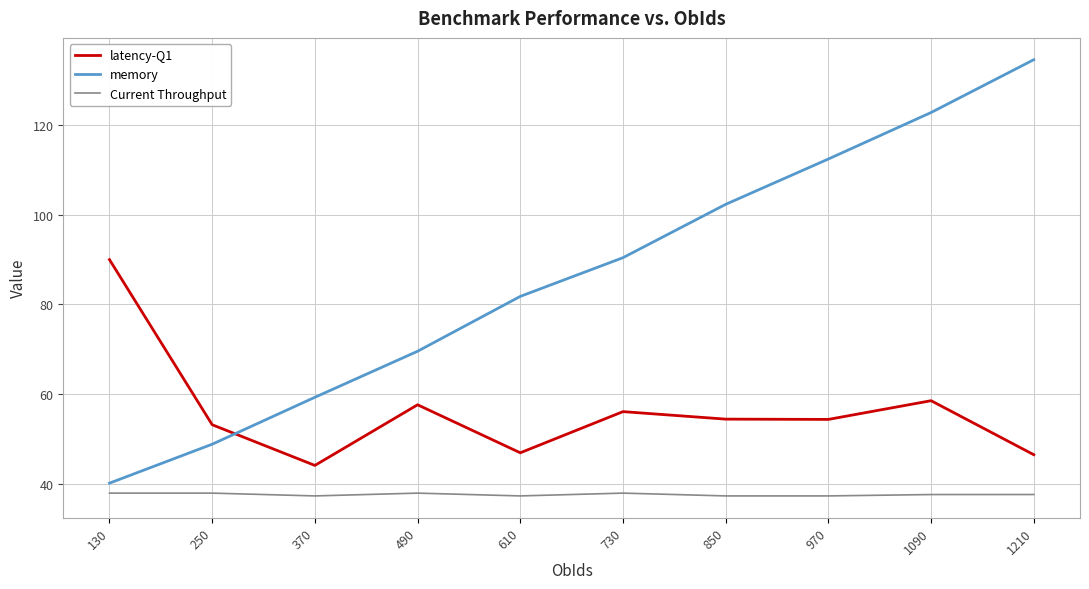

True or false: Current Throughput has a value of 52.3 at 730.

False